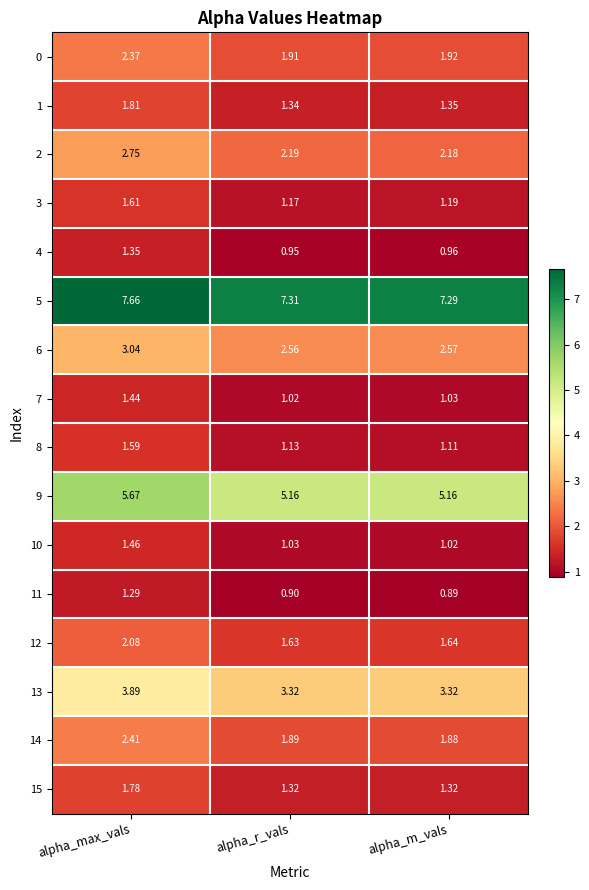

At which category does the chart reach its peak across all series?

alpha_max_vals